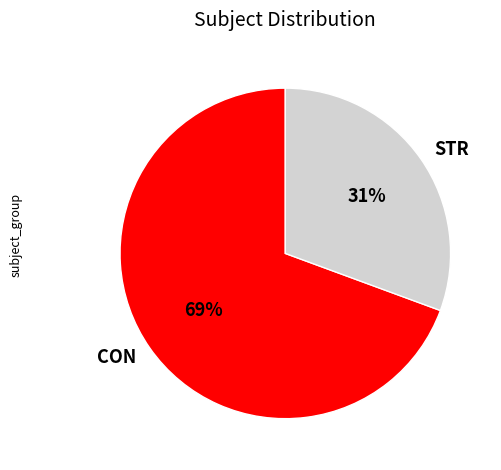

Count the number of slices in the pie.

2